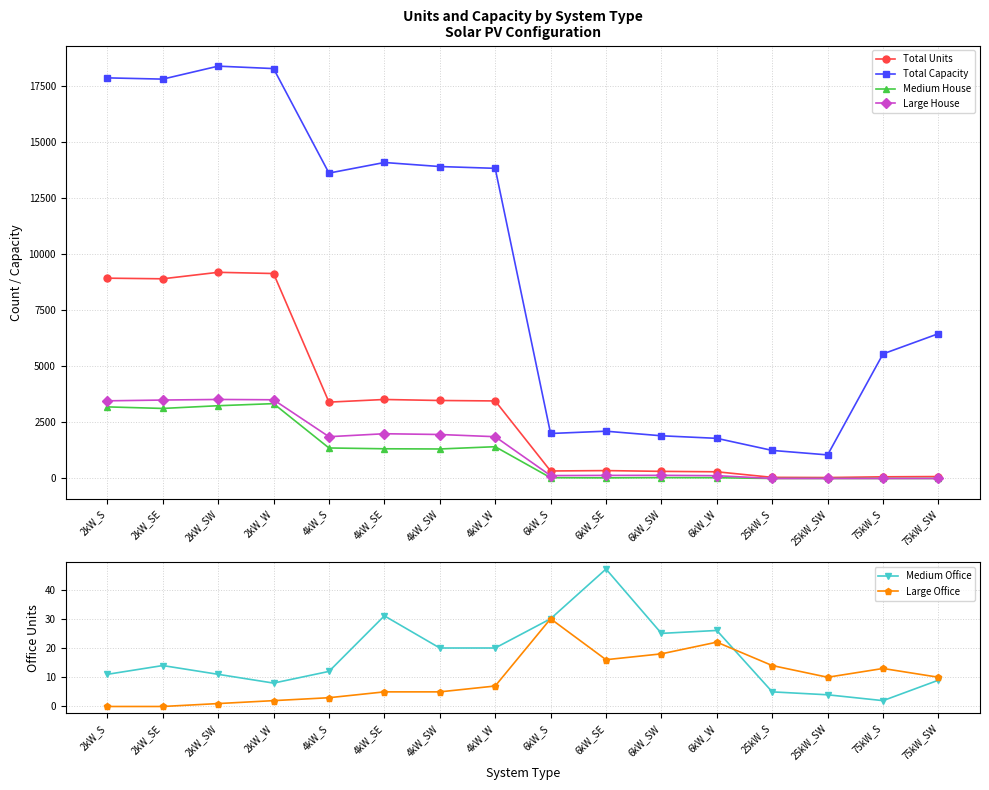

True or false: Large House has a value of 5812 at 2kW_W.

False